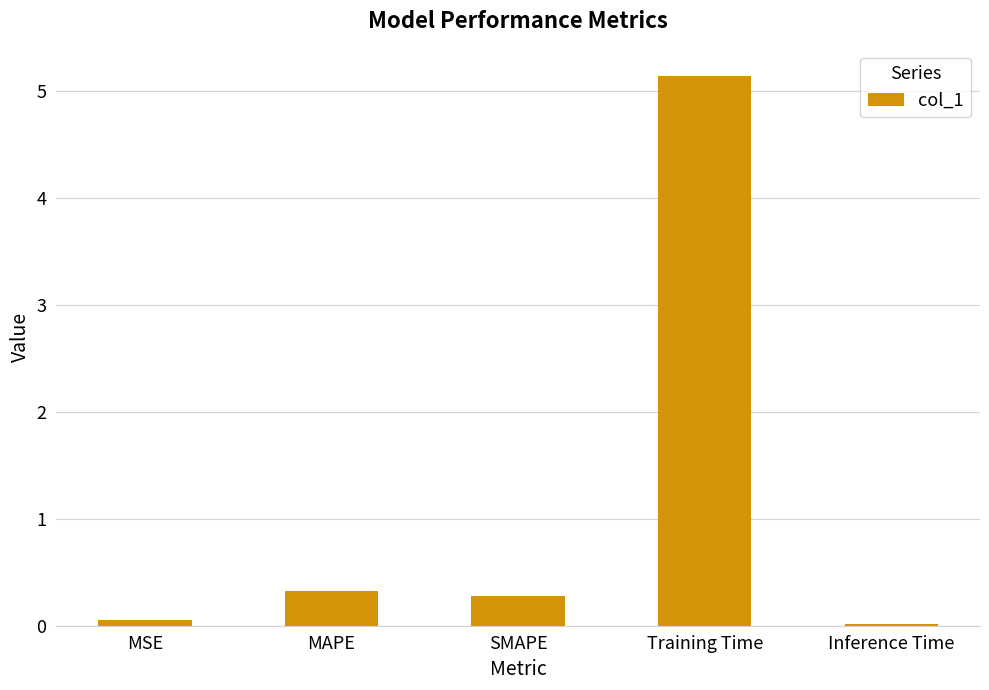

How many bars are there in total?

5